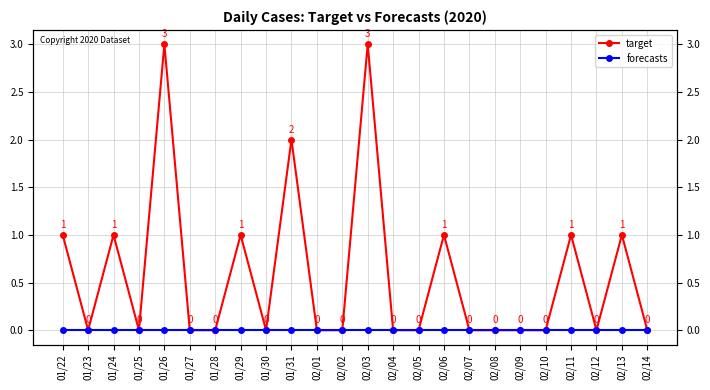

What position from the left is 01/23?

2